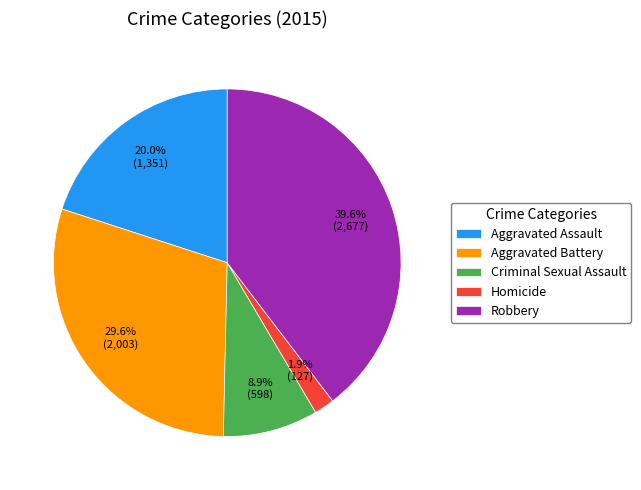

What percentage is the Criminal Sexual Assault slice, to the nearest percent?

9%